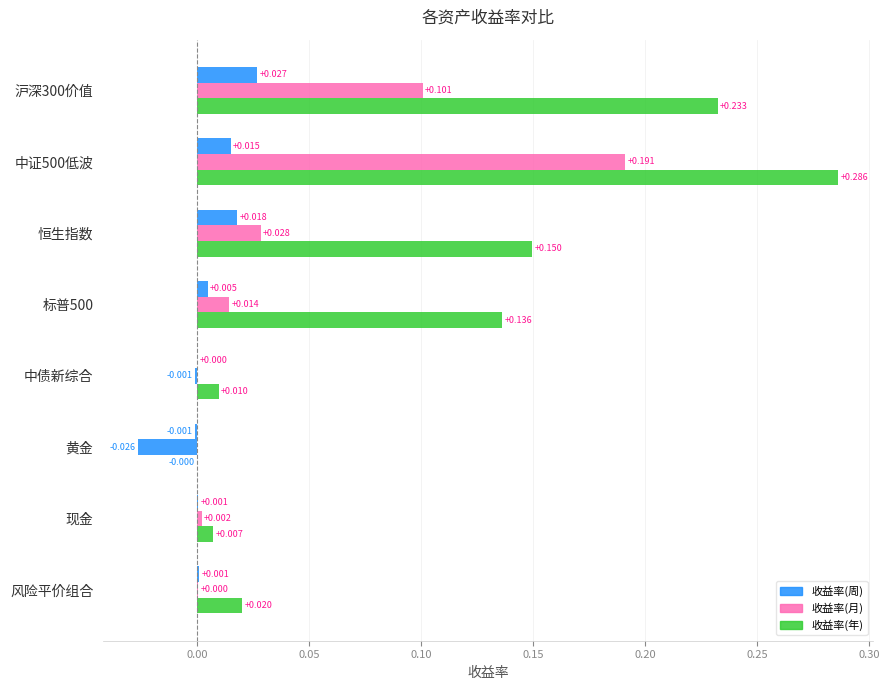

Rank the series by their average value, from highest to lowest.

收益率(年), 收益率(月), 收益率(周)